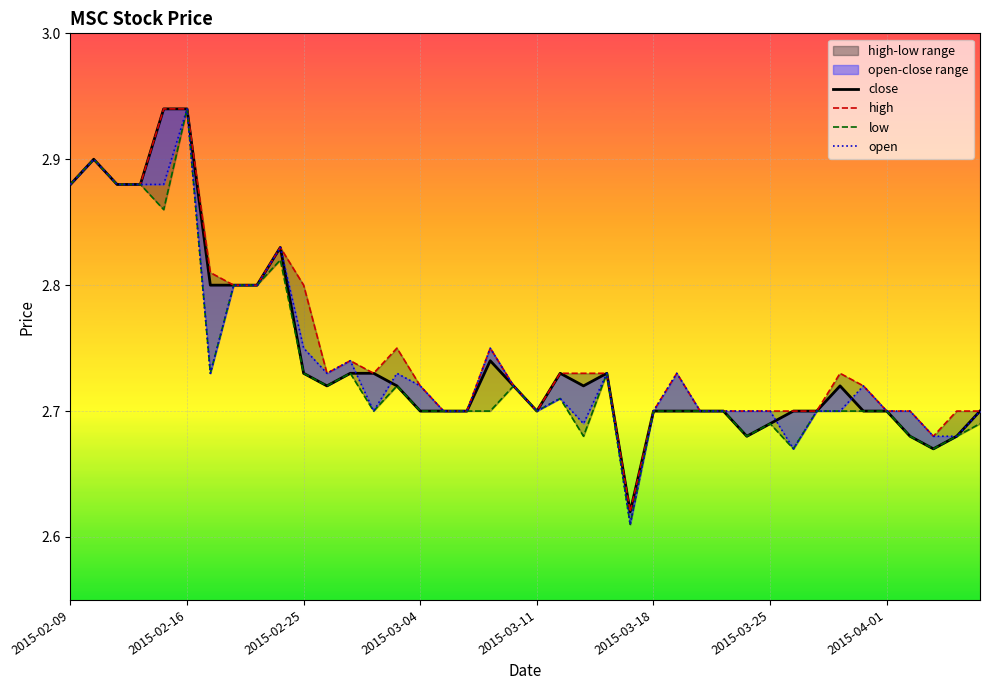

What is the average value of the open series?

2.7